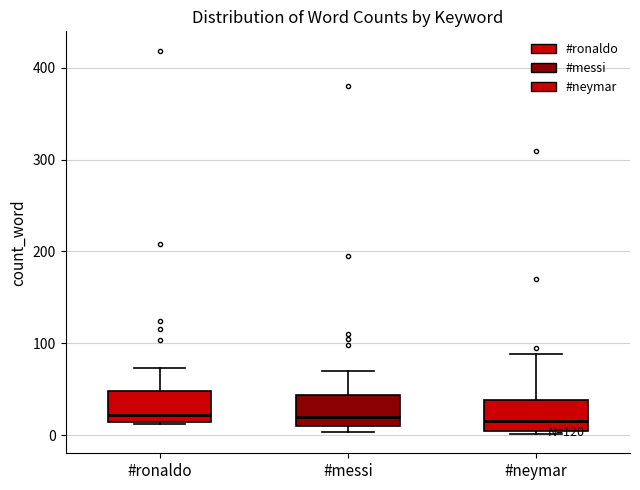

Reading left to right, read every box against the y-axis: the position of its median line, the range the box covers, and the ends of its whiskers. The values are not printed on the chart, so give them approximately, as read against the axis.

#ronaldo: median 20, box 10 to 50, whiskers 10 to 70
#messi: median 20, box 10 to 40, whiskers 0 to 70
#neymar: median 20, box 0 to 40, whiskers 0 (just below the box's lower edge) to 90